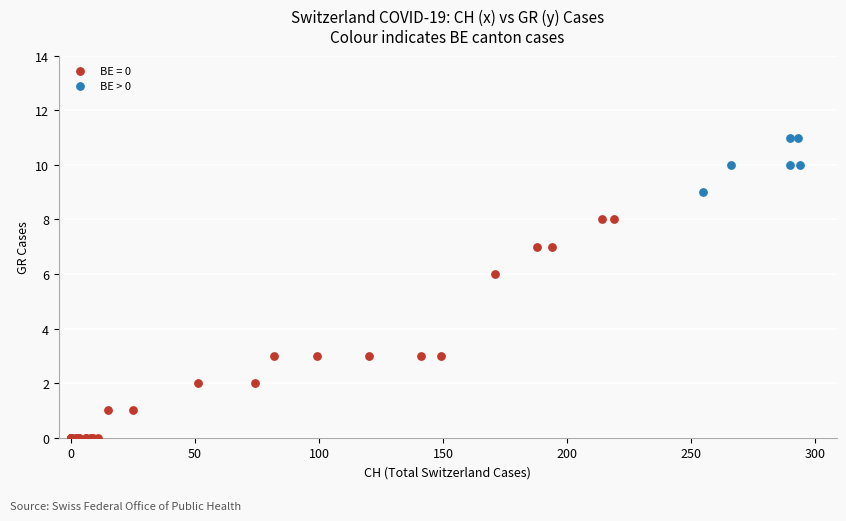

Which series reaches the maximum Y coordinate?

BE > 0